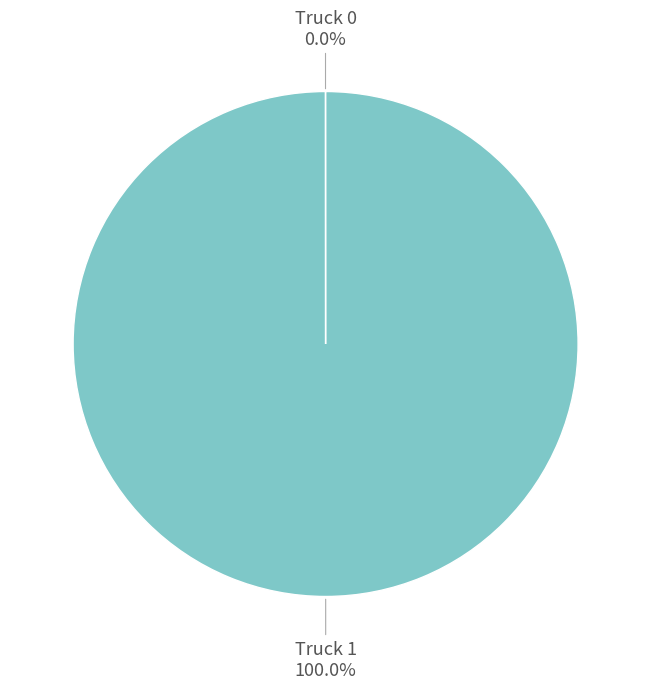

To the nearest percent, what is the average slice percentage?

50%